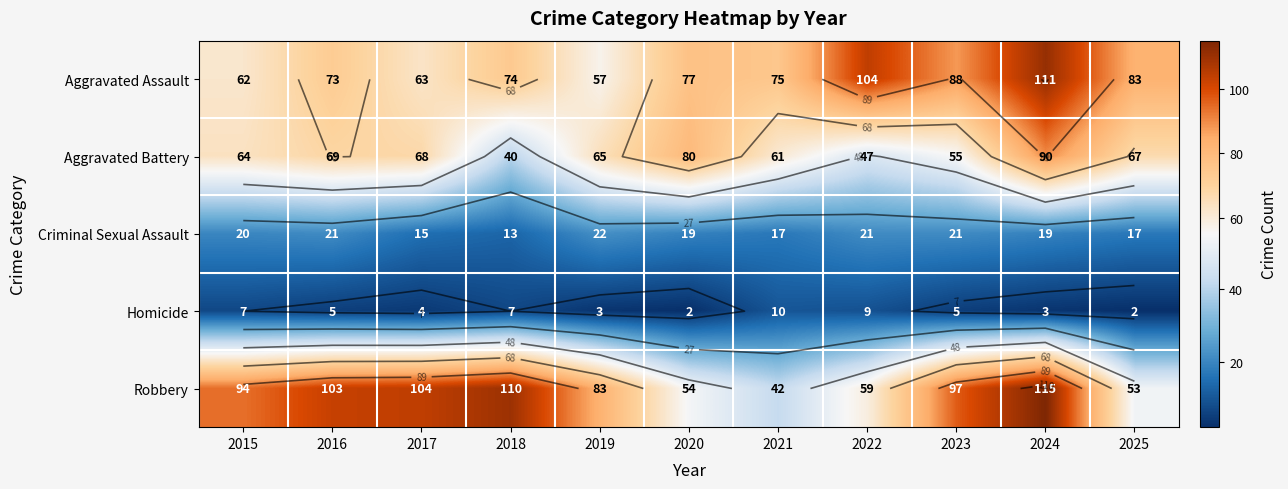

At how many categories does at least one series exceed 9?

11